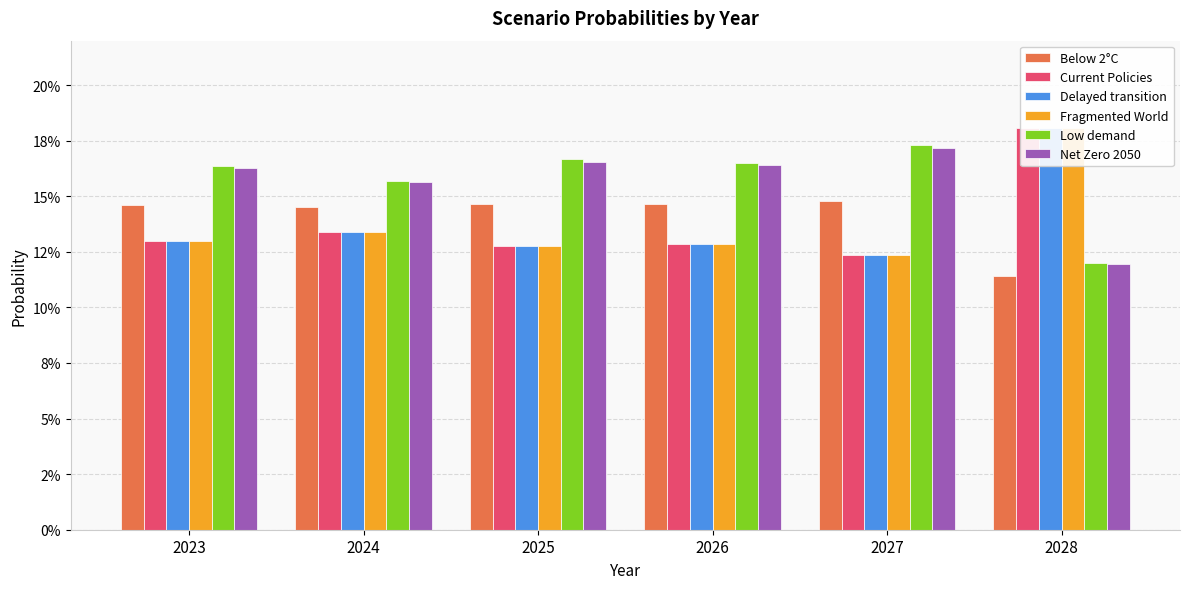

At which label does Current Policies reach its minimum?

2027